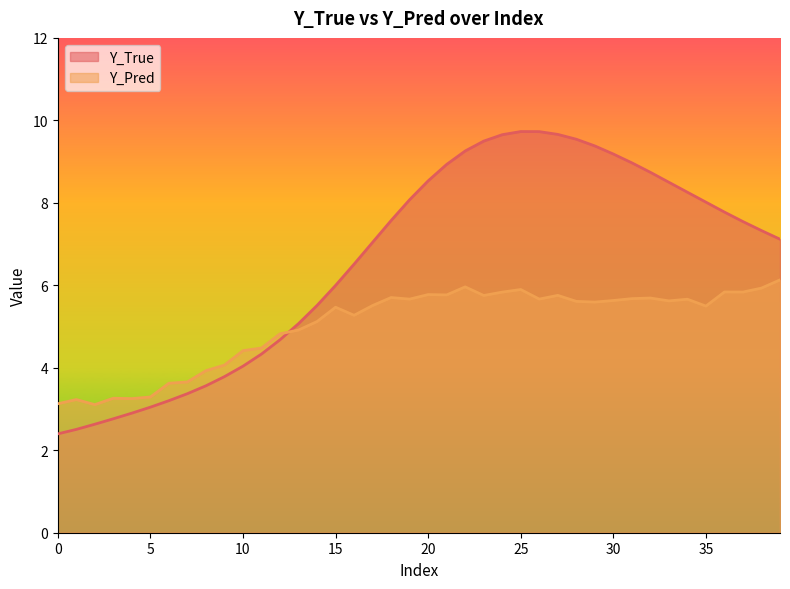

True or false: Y_True has more than 1 interior local peaks.

False